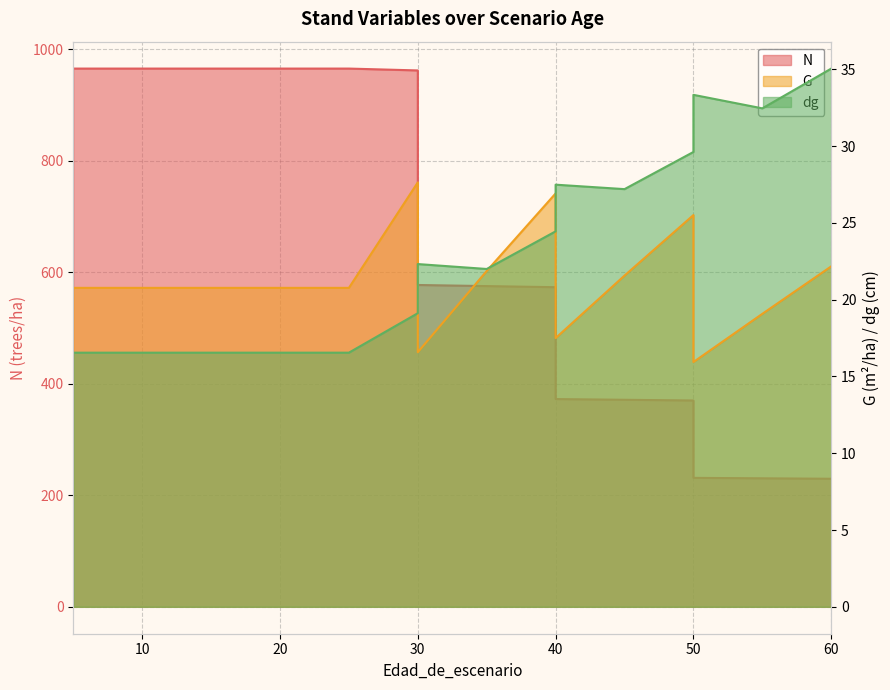

True or false: N has a value of 575.3 at 35.

True